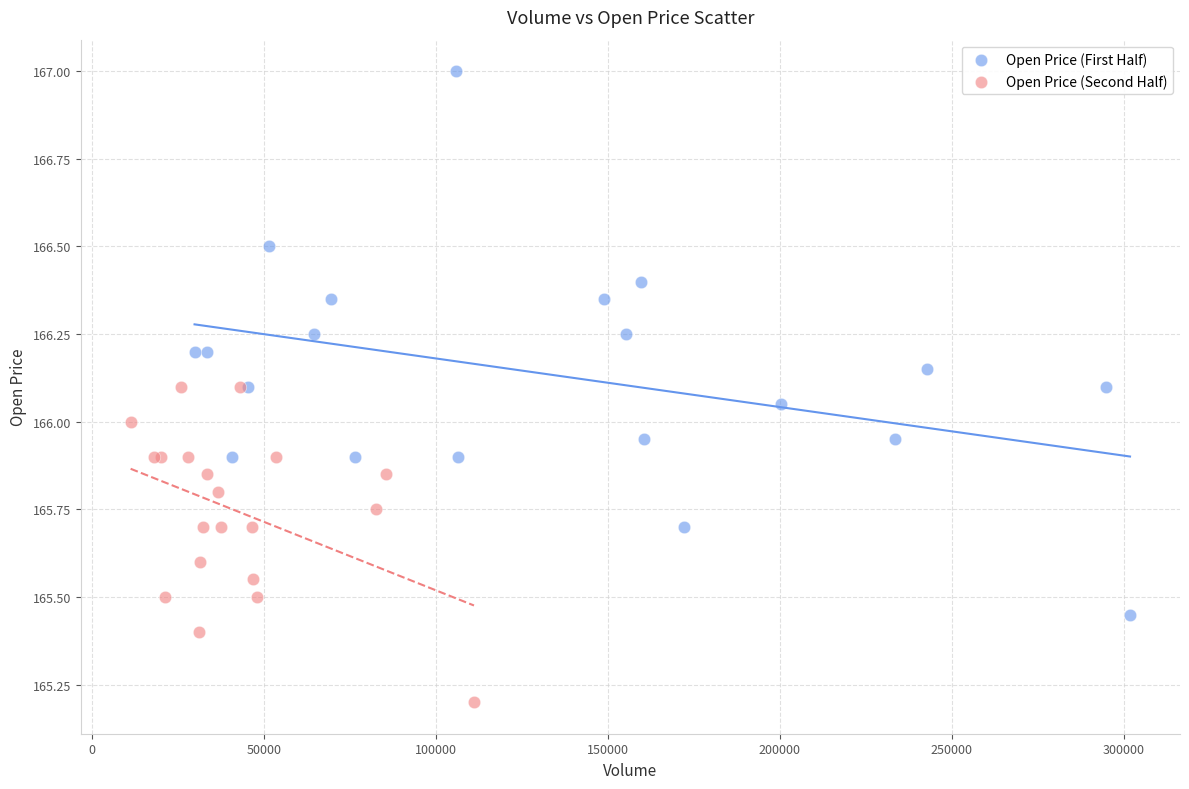

Which series contains the highest Y value?

Open Price (First Half)